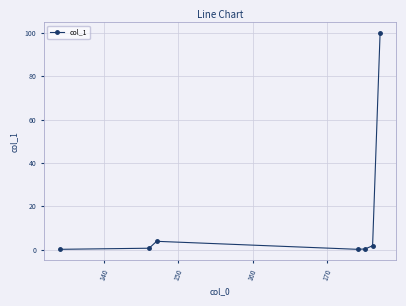

True or false: the data has more than 2 interior local peaks.

False